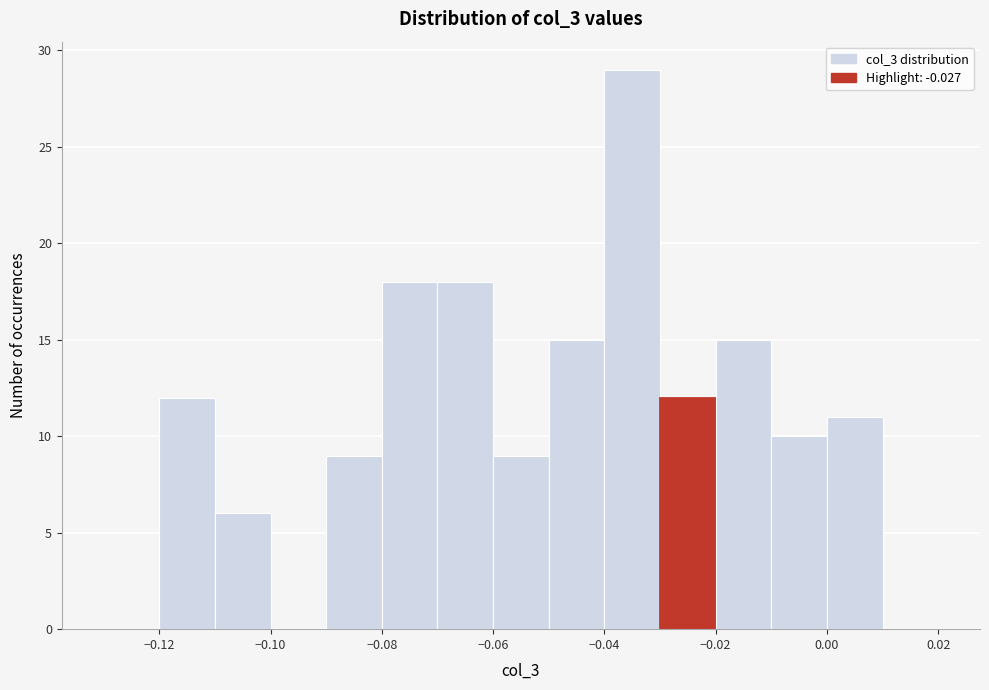

What is the height of the bar covering -0.11 to -0.10 on the x-axis? The values are not printed on the chart, so give them approximately, as read against the axis.

6